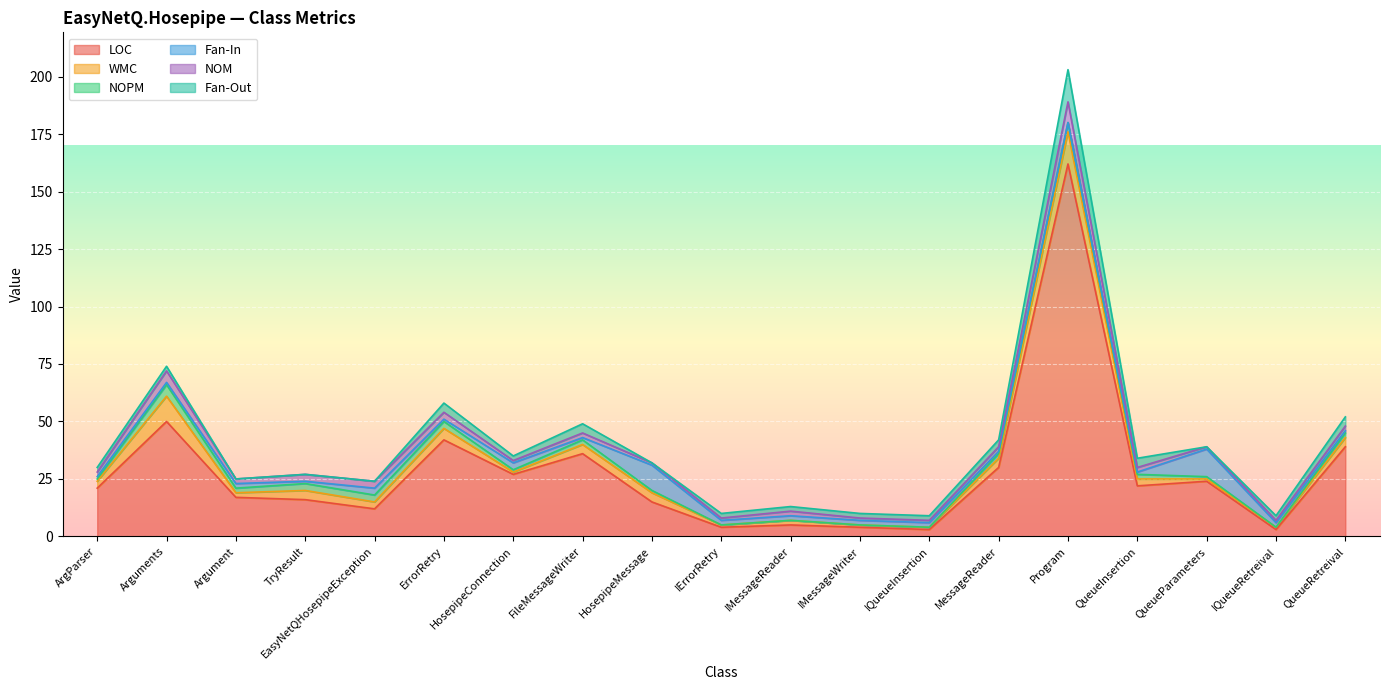

Which series has the widest spread of values?

LOC